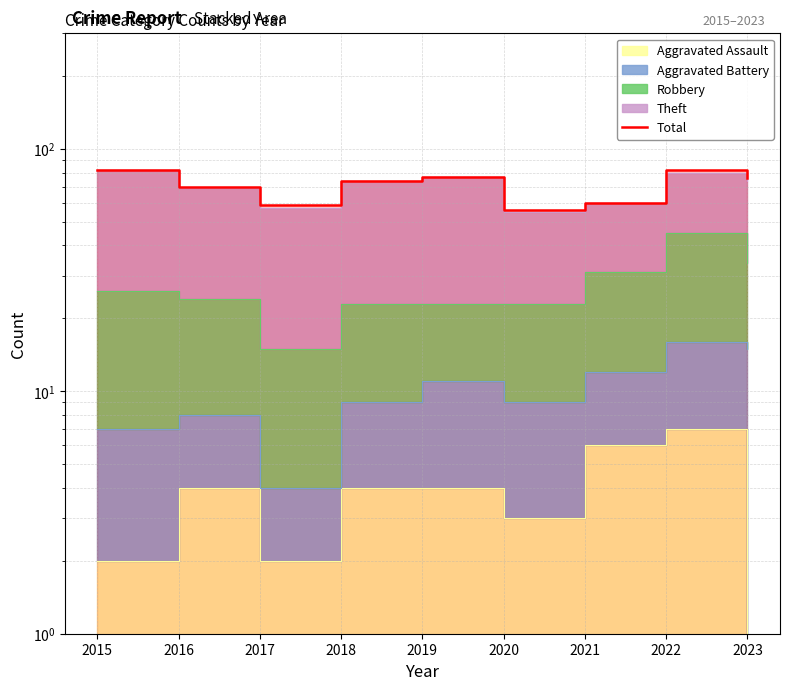

What is the sum of the values at 2015 and 2016?

152